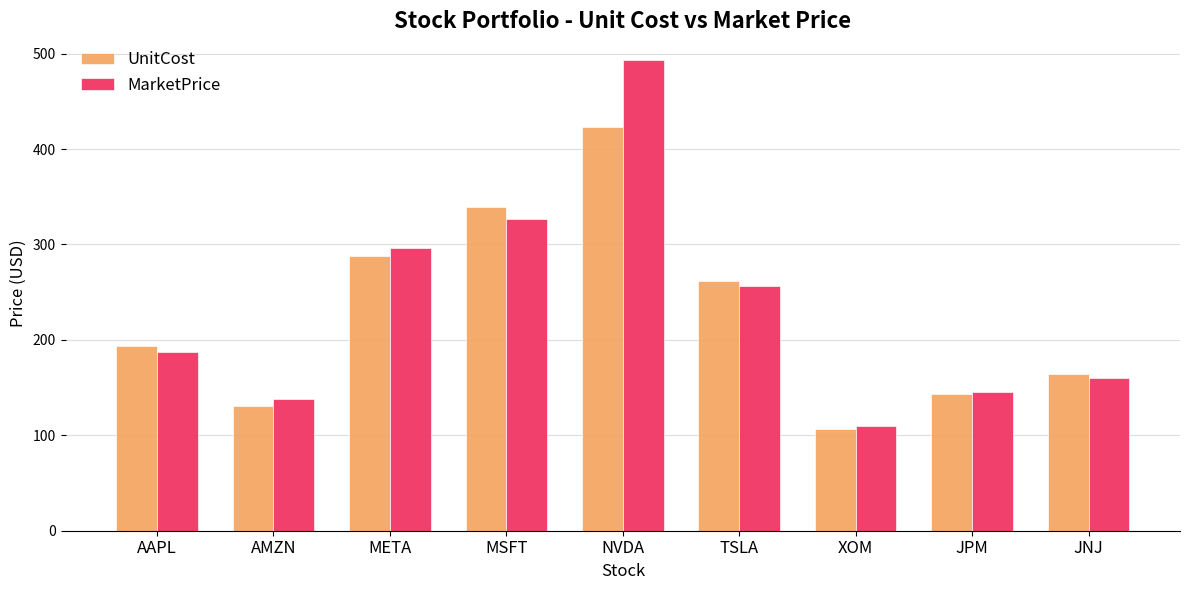

Where is UnitCost nearest to the value 264?

TSLA